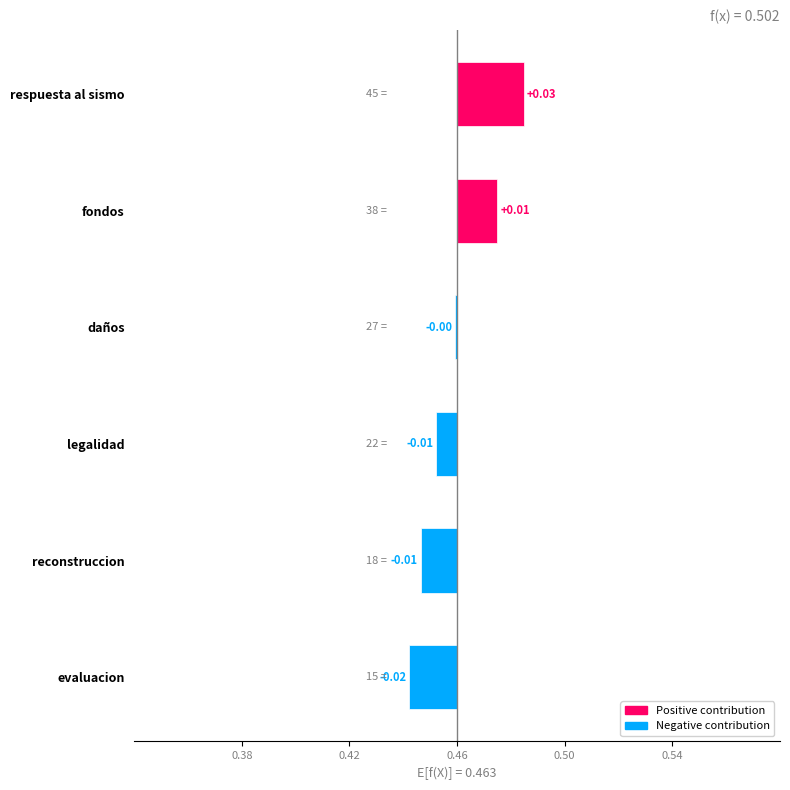

Are the bars horizontal?

Yes